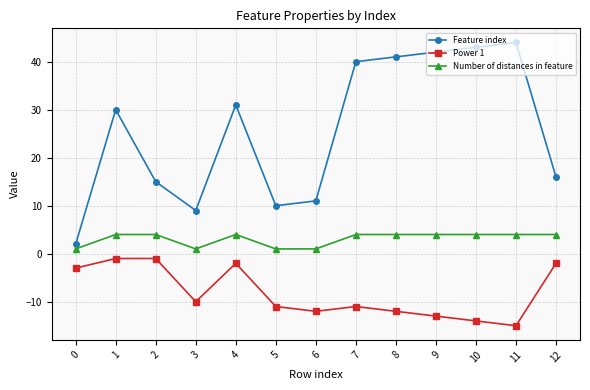

What is the sum of all Number of distances in feature values?

40